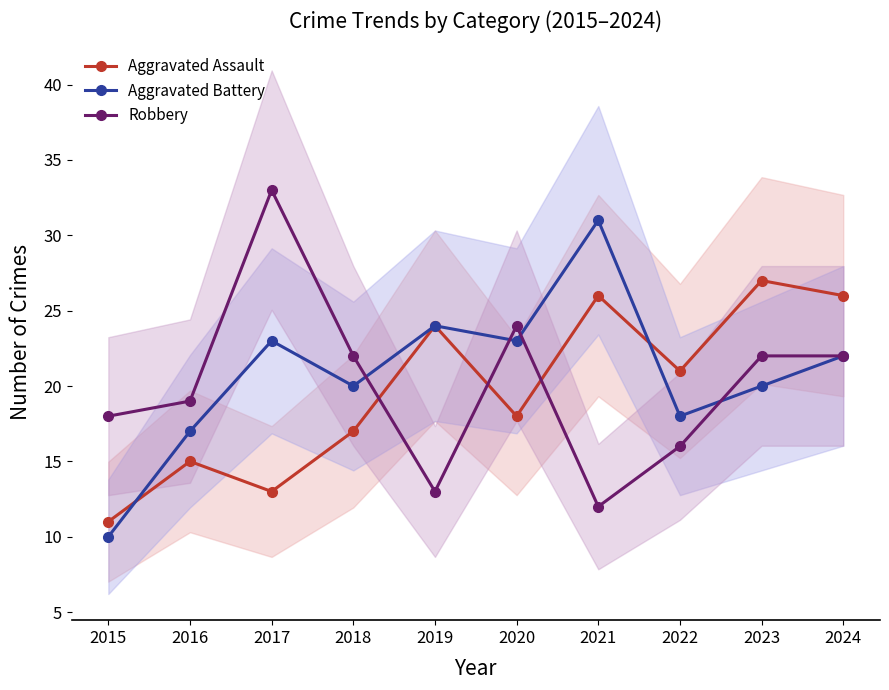

Reading right to left, transcribe all the data shown in this chart.

Aggravated Assault: 26	27	21	26	18	24	17	13	15	11
Aggravated Battery: 22	20	18	31	23	24	20	23	17	10
Robbery: 22	22	16	12	24	13	22	33	19	18